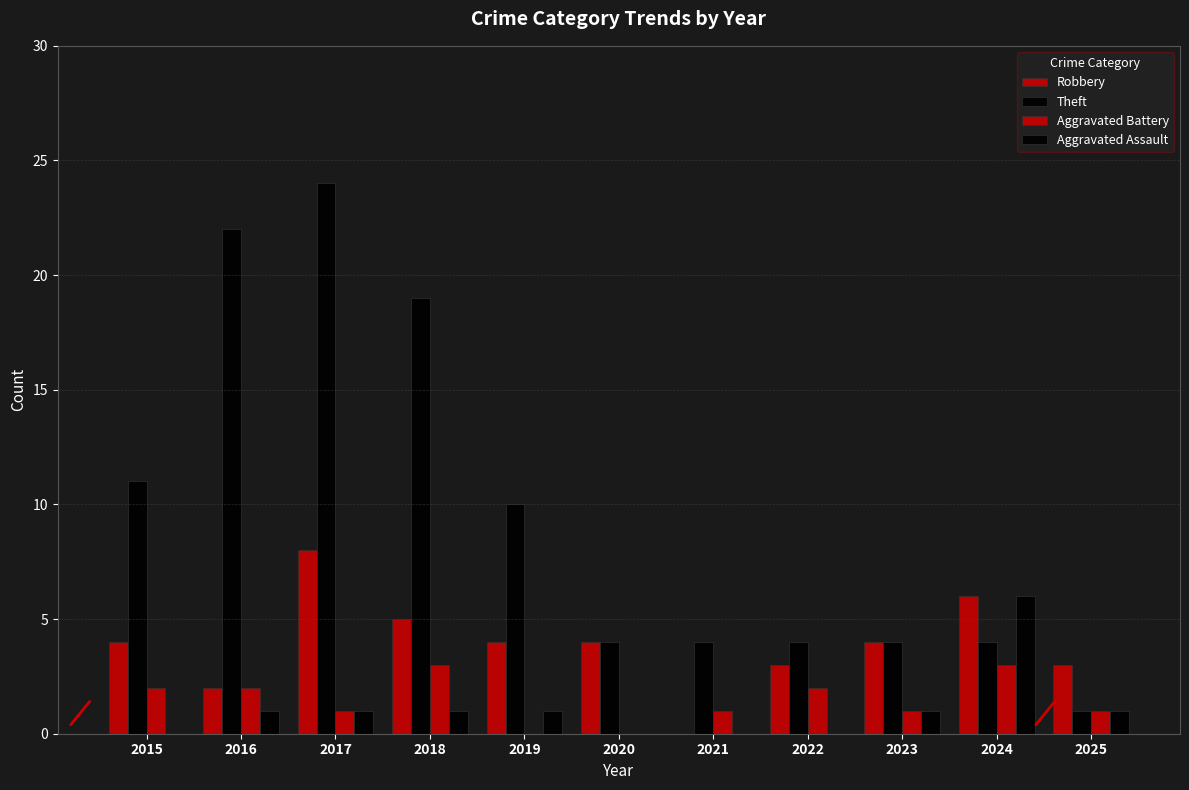

Does the chart contain stacked bars?

No